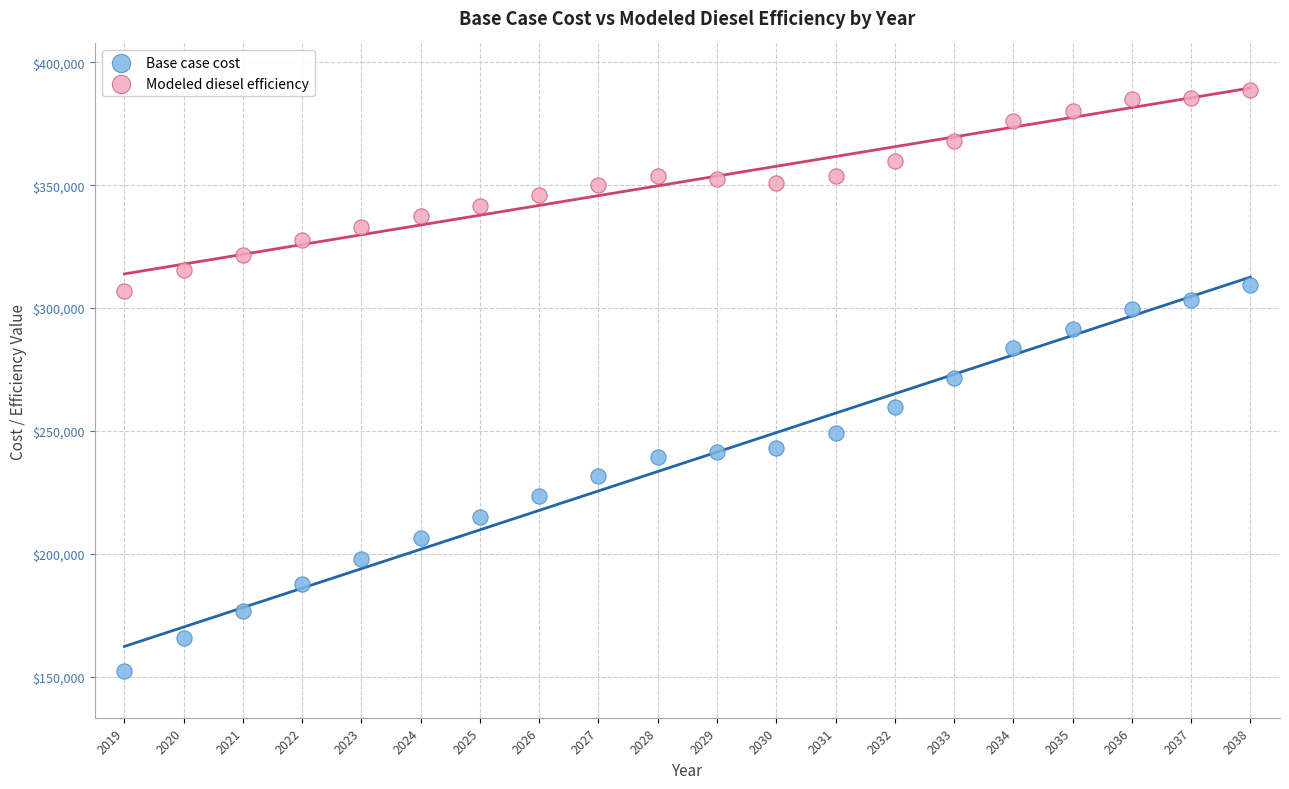

Which series has the widest spread of Y values?

Base case cost